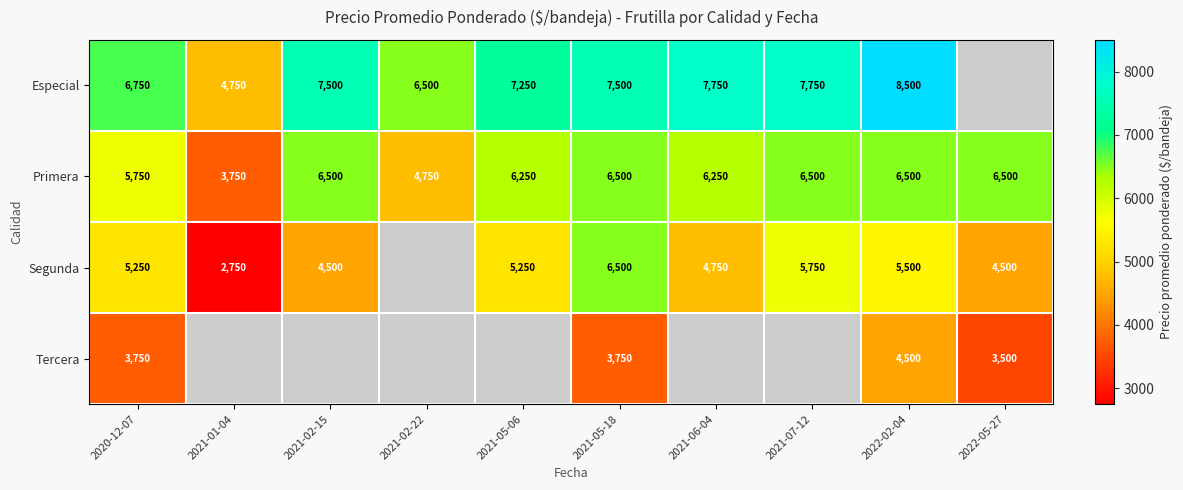

What is the difference between the second highest and minimum values in the Primera series?

2750